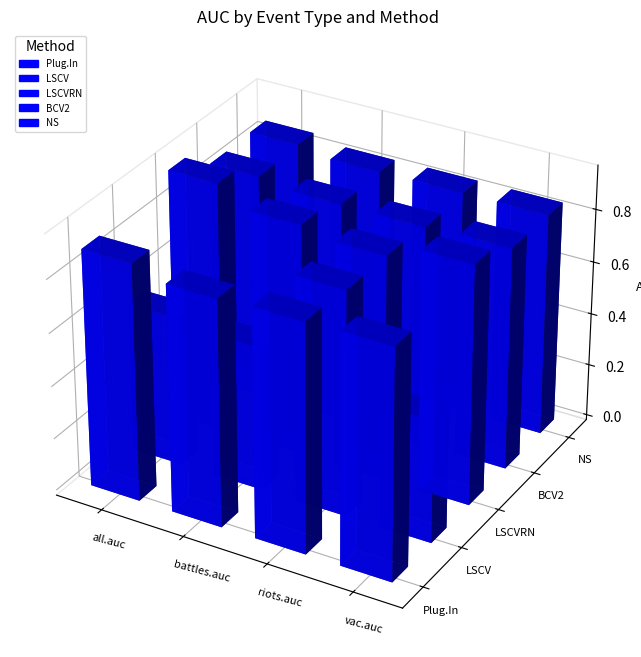

Read the LSCVRN value at all.auc.

0.9